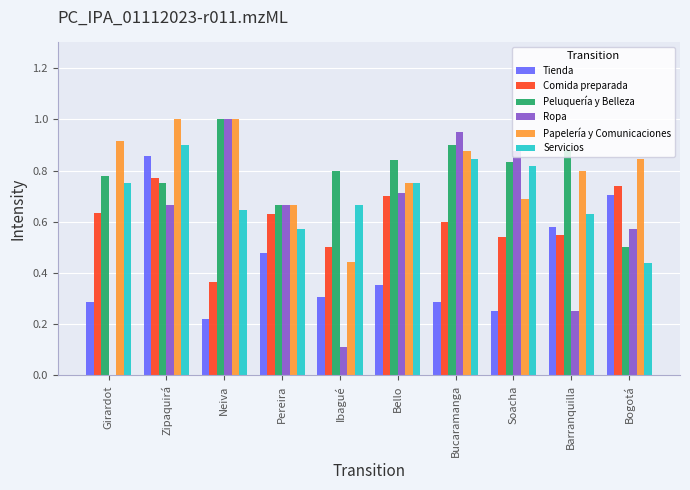

At which category is the sum across all series the highest?

Zipaquirá